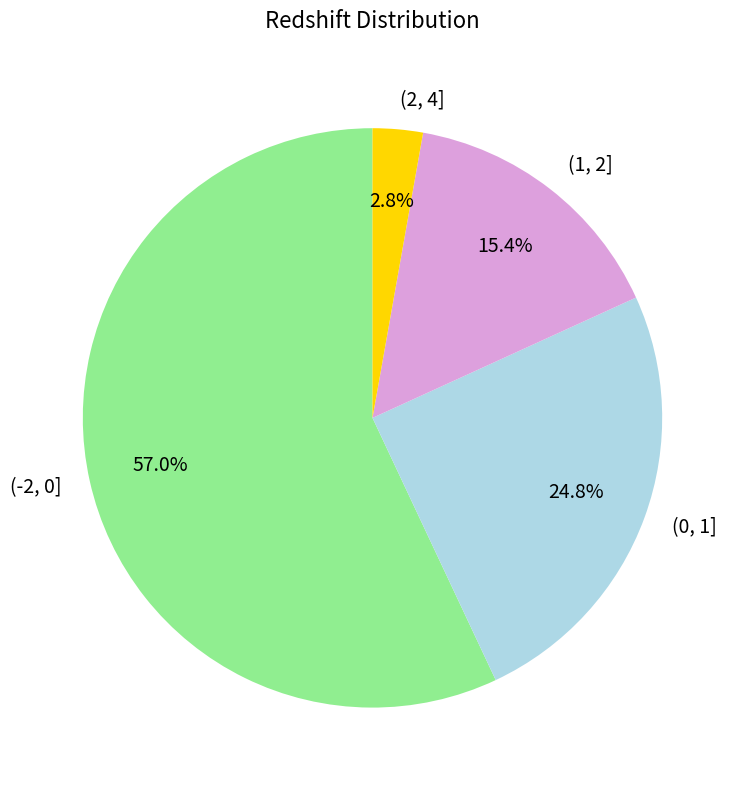

Do (0, 1] and (1, 2] together represent more than half of the pie?

No